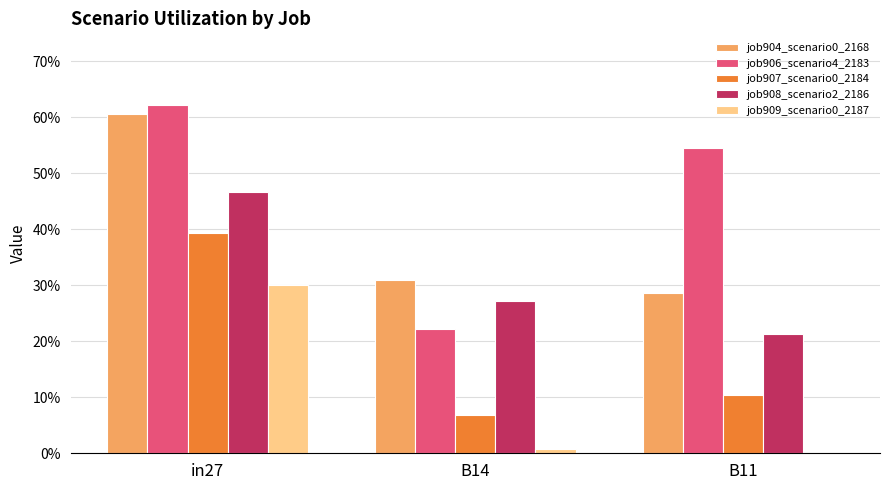

At which category is the sum across all series the highest?

in27